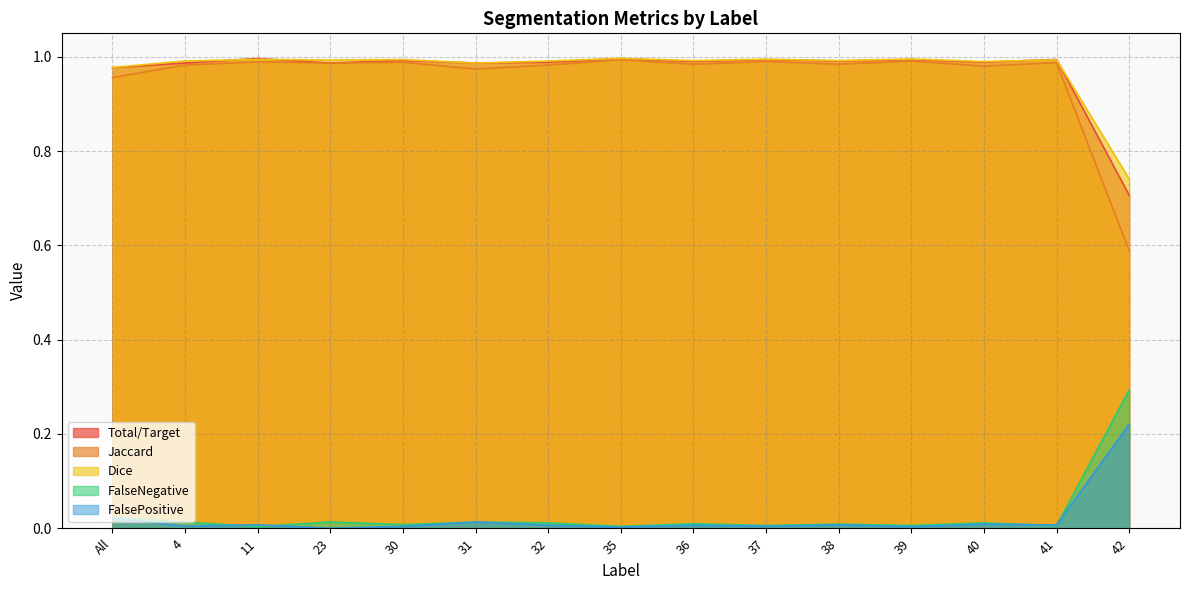

Reading right to left, list all the values displayed in this chart.

Total/Target: 0.7	1.0	1.0	1.0	1.0	1.0	1.0	1.0	1.0	1.0	1.0	1.0	1.0	1.0	1.0
Jaccard: 0.6	1.0	1.0	1.0	1.0	1.0	1.0	1.0	1.0	1.0	1.0	1.0	1.0	1.0	1.0
Dice: 0.7	1.0	1.0	1.0	1.0	1.0	1.0	1.0	1.0	1.0	1.0	1.0	1.0	1.0	1.0
FalseNegative: 0.3	0.0	0.0	0.0	0.0	0.0	0.0	0.0	0.0	0.0	0.0	0.0	0.0	0.0	0.0
FalsePositive: 0.2	0.0	0.0	0.0	0.0	0.0	0.0	0.0	0.0	0.0	0.0	0.0	0.0	0.0	0.0